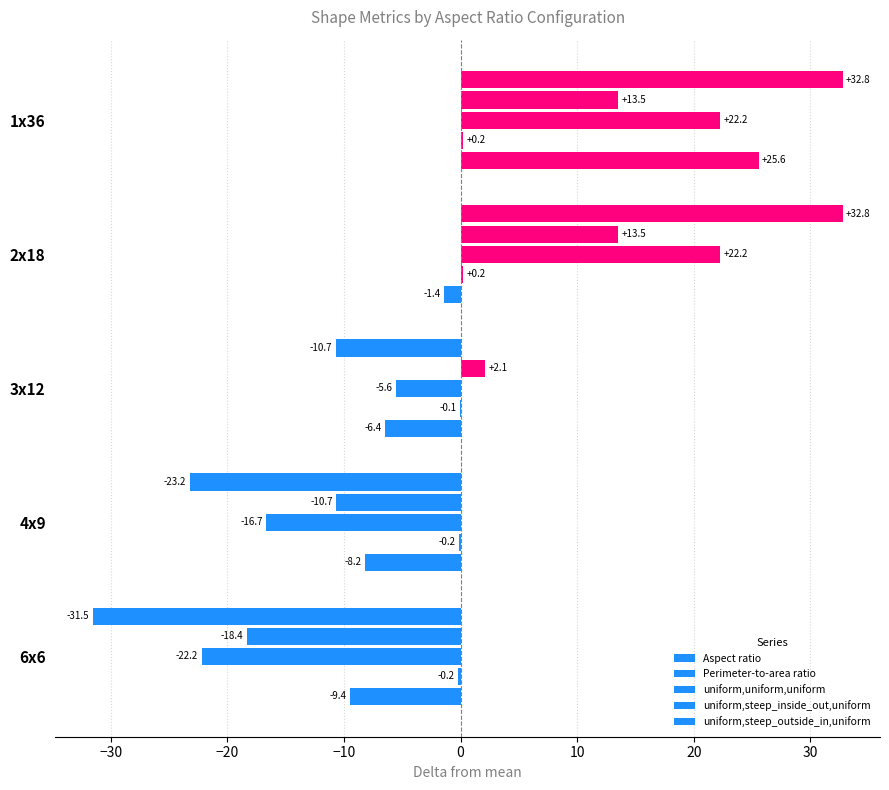

Count the number of data series in this chart.

5